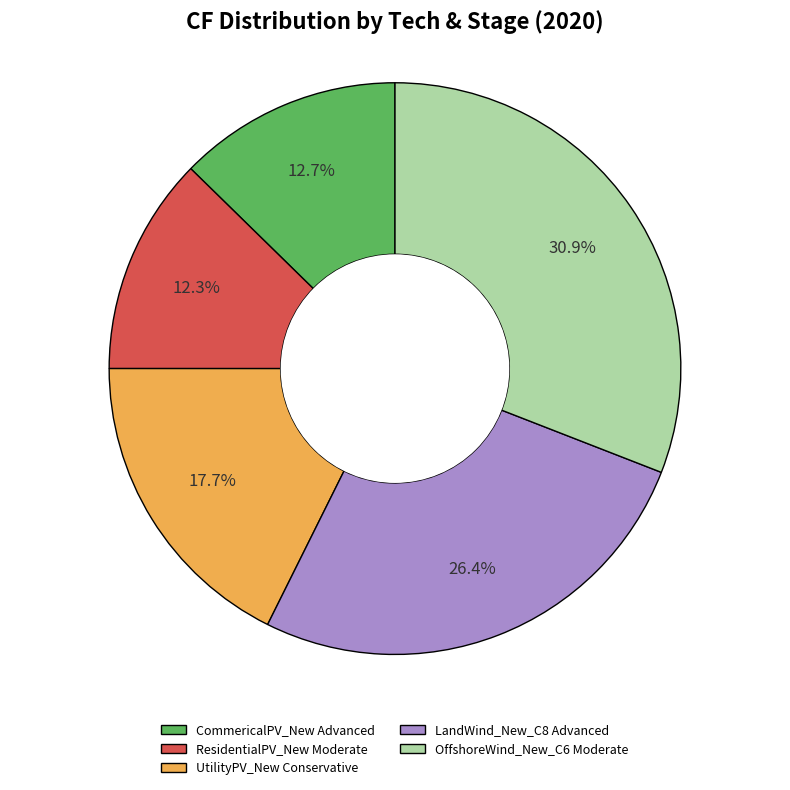

Does any single category account for the majority?

No